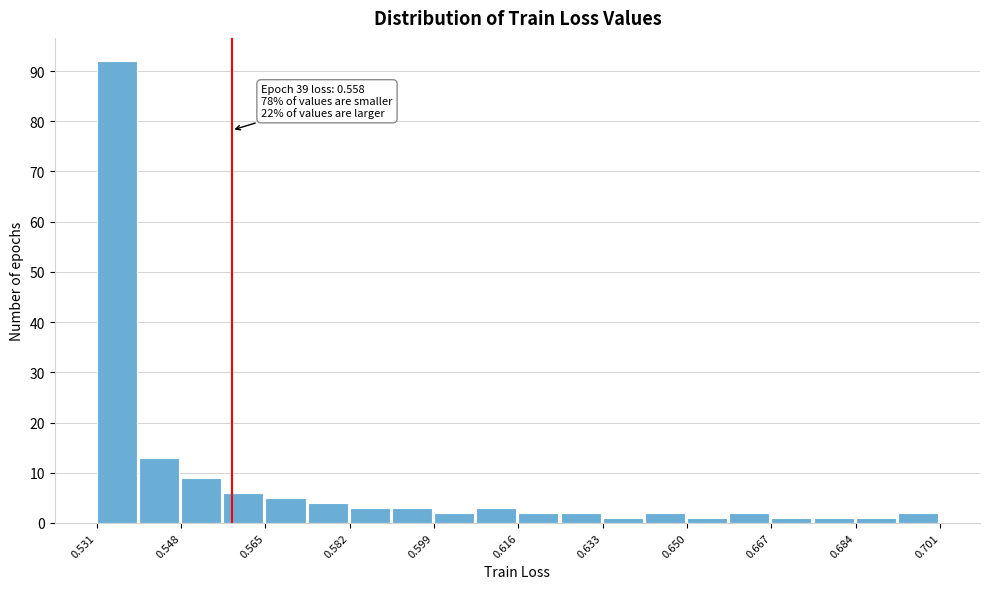

Over which range of the x-axis is the bar tallest?

0.530 to 0.540